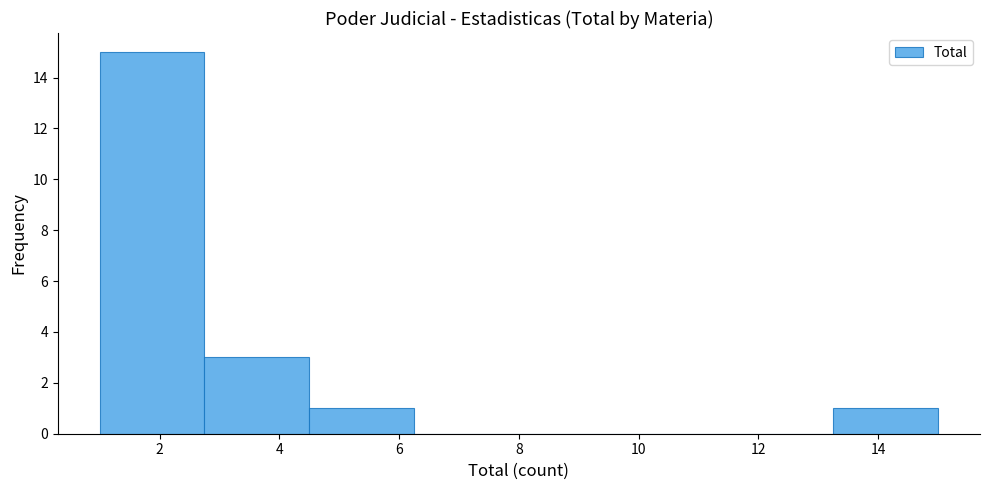

Over which range of the x-axis is the bar tallest?

1.00 to 2.75